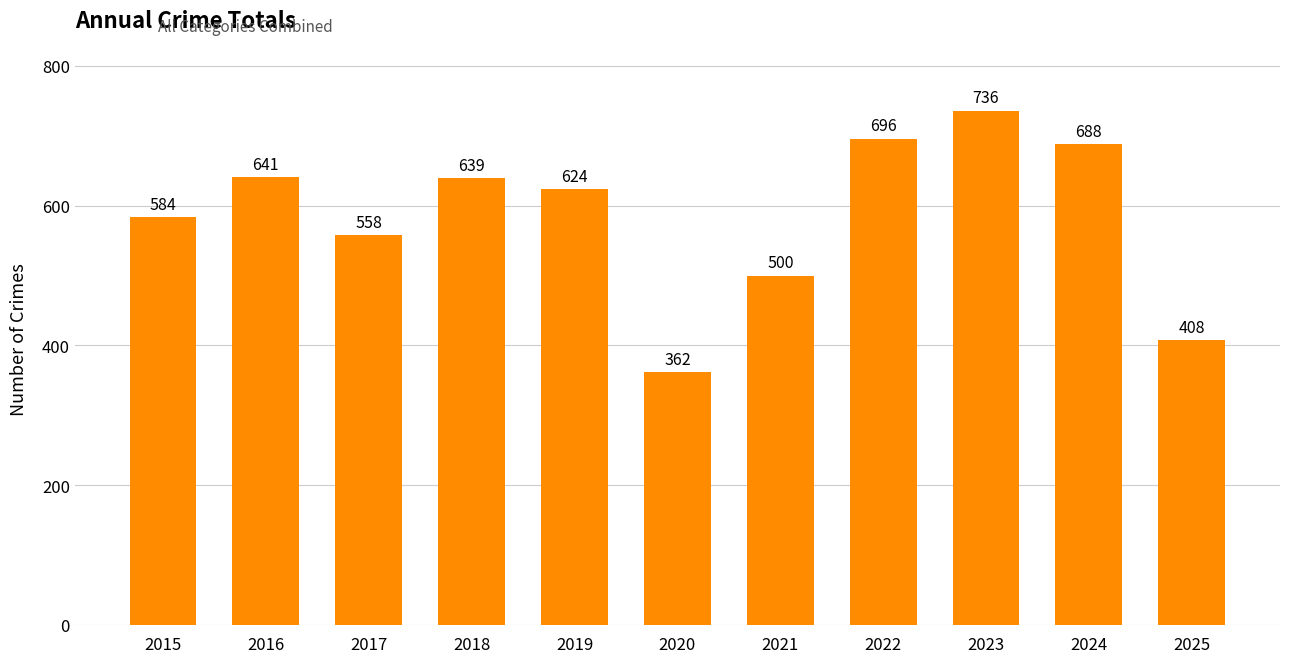

What is the greatest value displayed?

736